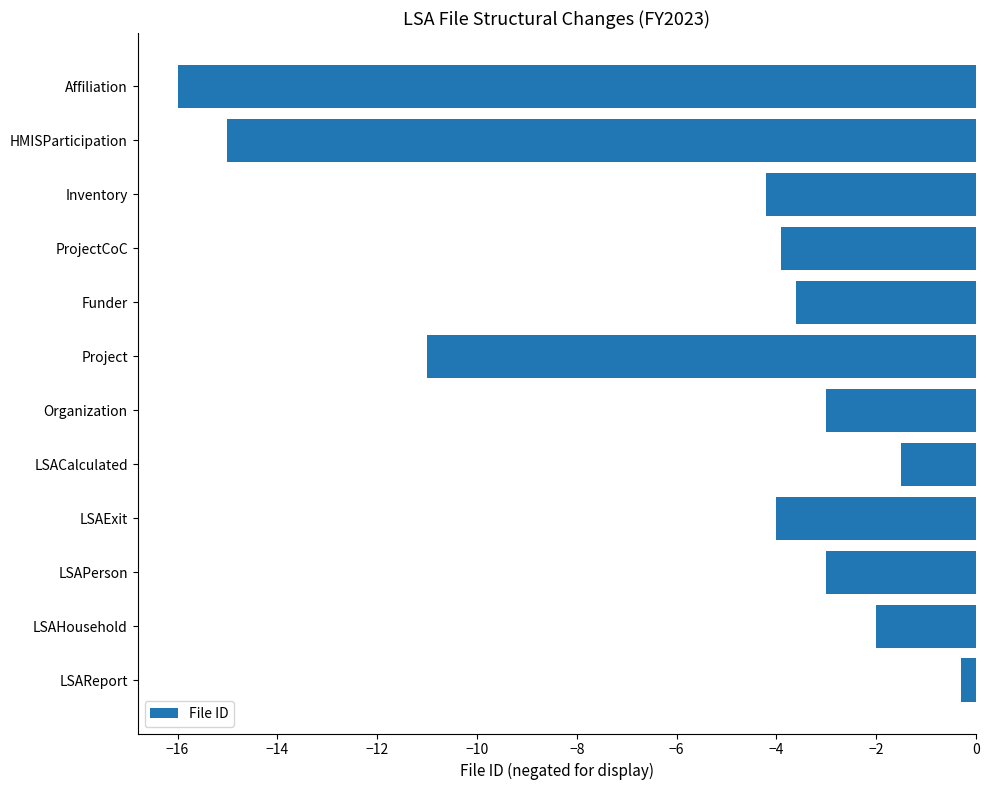

Does the chart contain stacked bars?

No